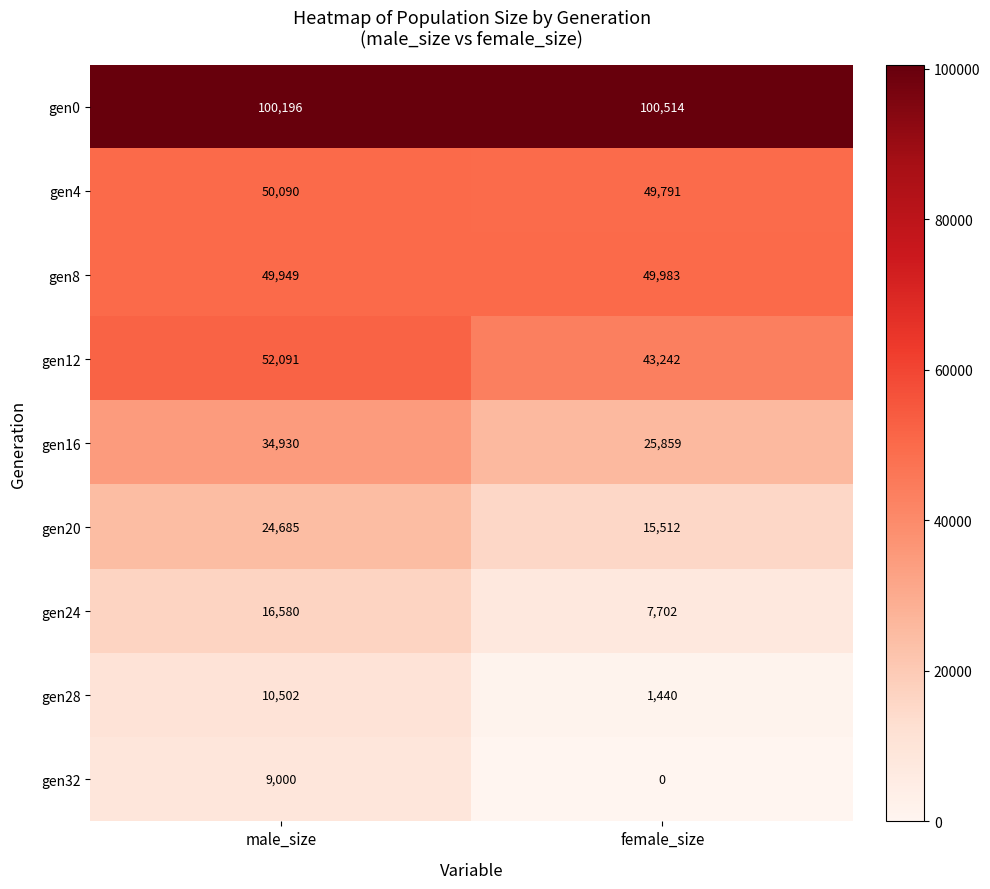

What is the spread (max minus min) of values at female_size?

100514